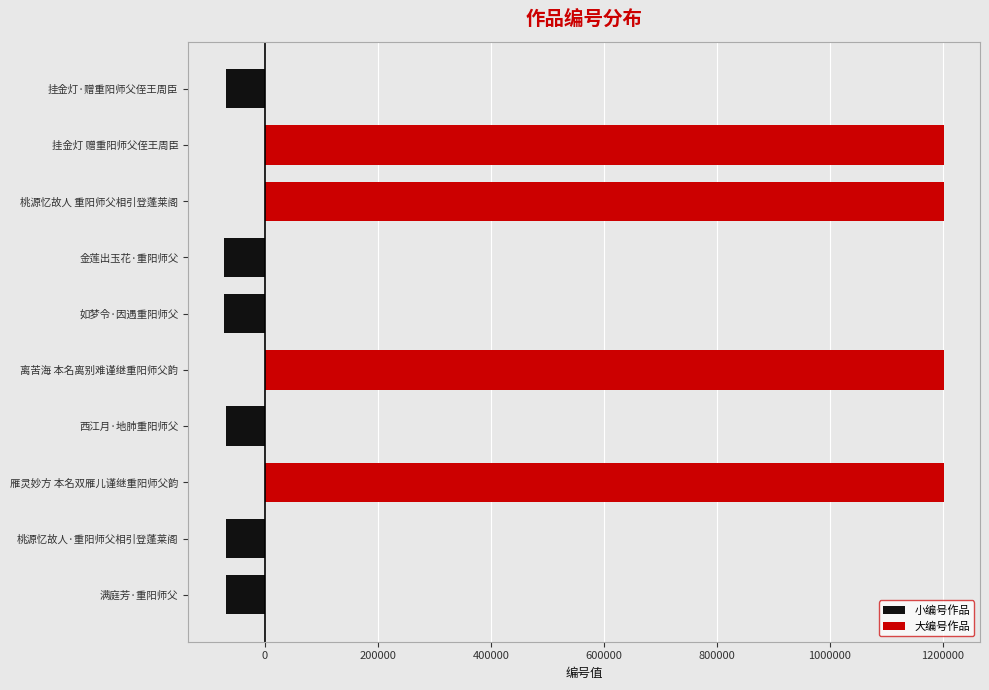

The 小编号作品 series shows -112962 at 满庭芳·重阳师父. True or false?

False